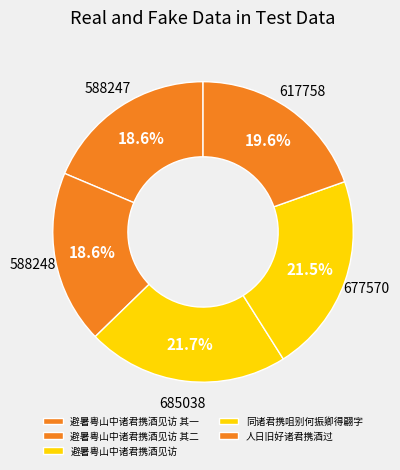

To the nearest percent, what is the combined percentage of 同诸君携咀别何振卿得翩字 and 避暑粤山中诸君携酒见访 其一?

40%